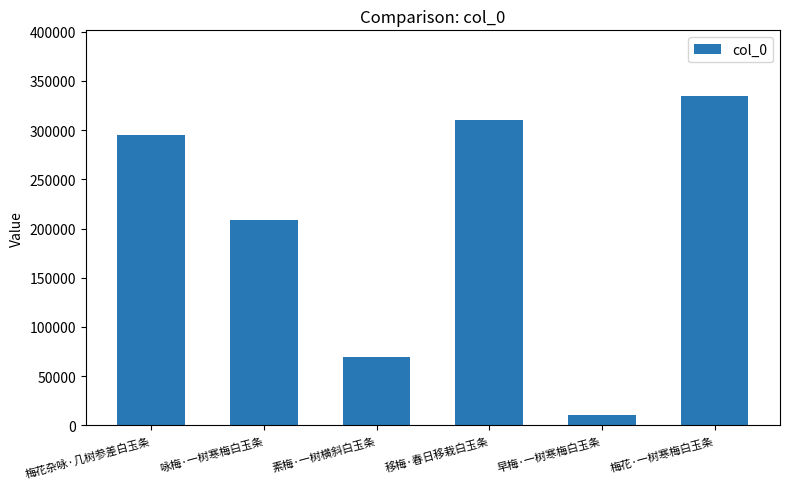

Where is the data nearest to the value 172617?

咏梅·一树寒梅白玉条